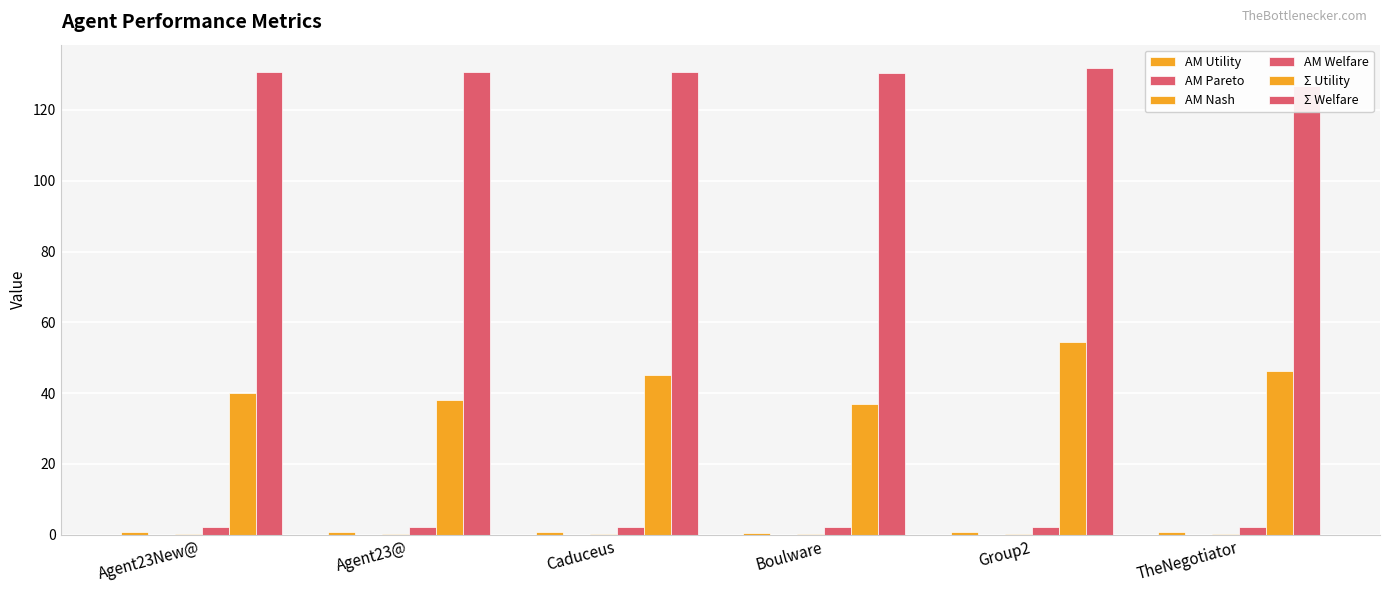

At which label is AM Utility closest to 0?

Boulware